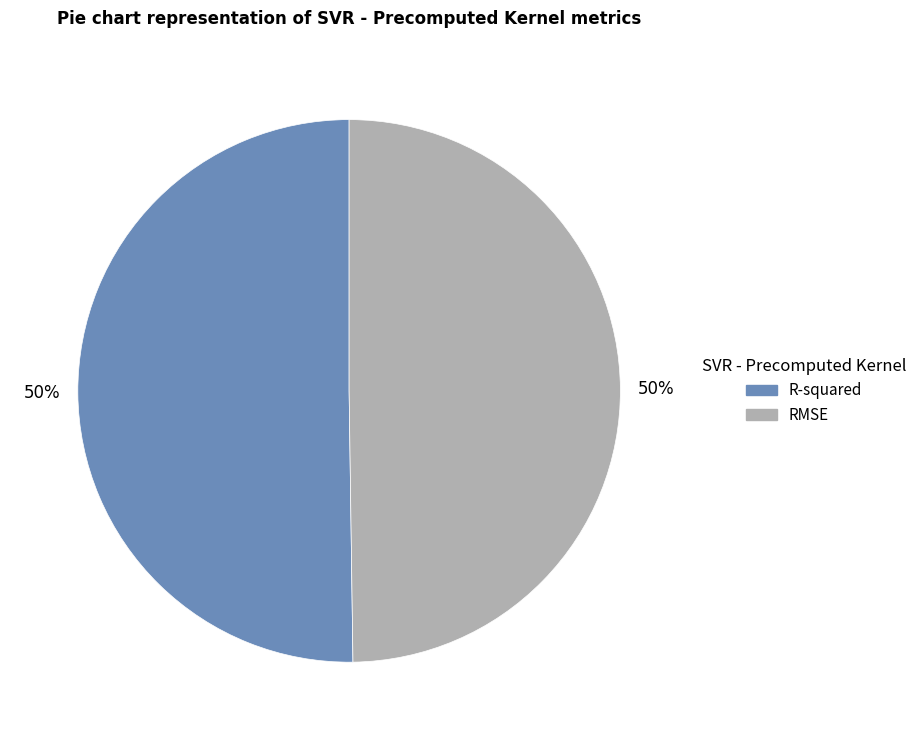

To the nearest percent, what is the combined percentage of R-squared and RMSE?

100%